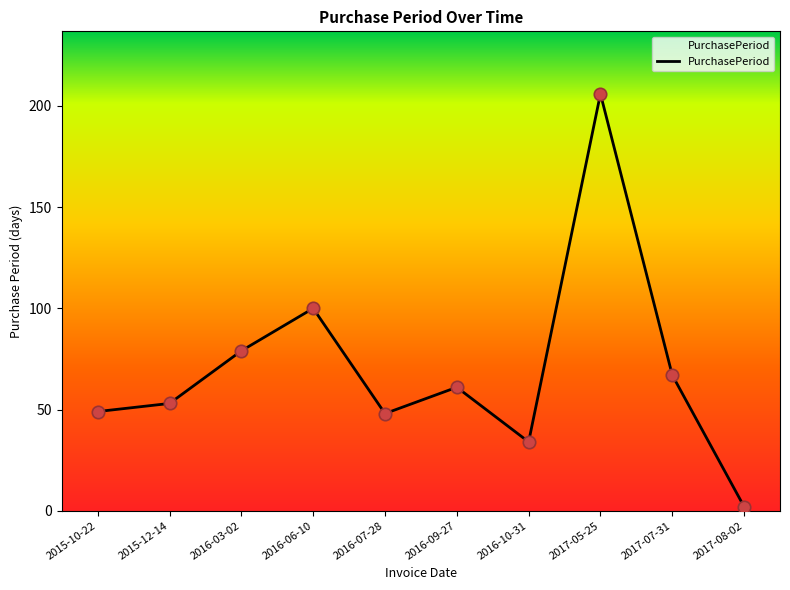

What is the change in value from 2015-12-14 to 2017-05-25?

+153